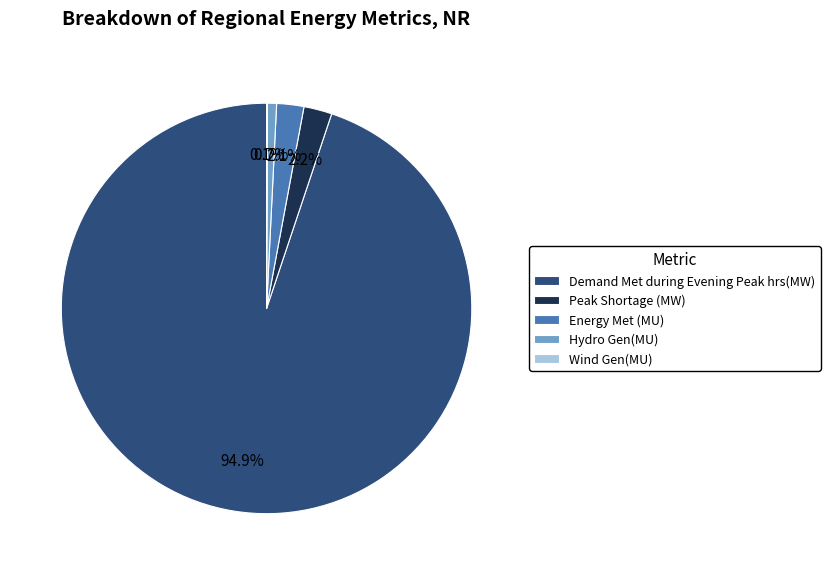

Is Demand Met during Evening Peak hrs(MW) the majority of the pie?

Yes